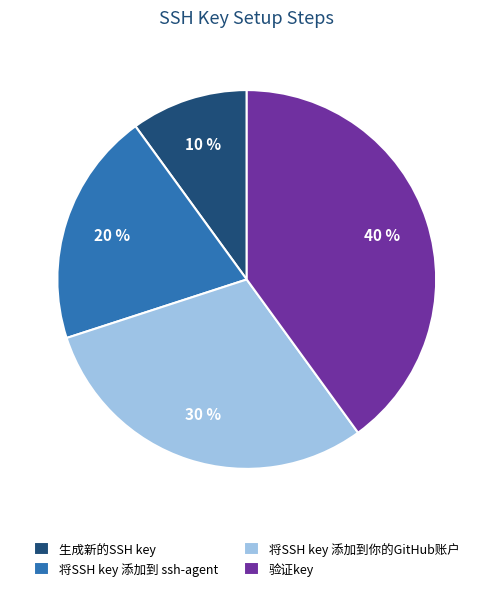

What percentage is the 生成新的SSH key slice, to the nearest percent?

10%